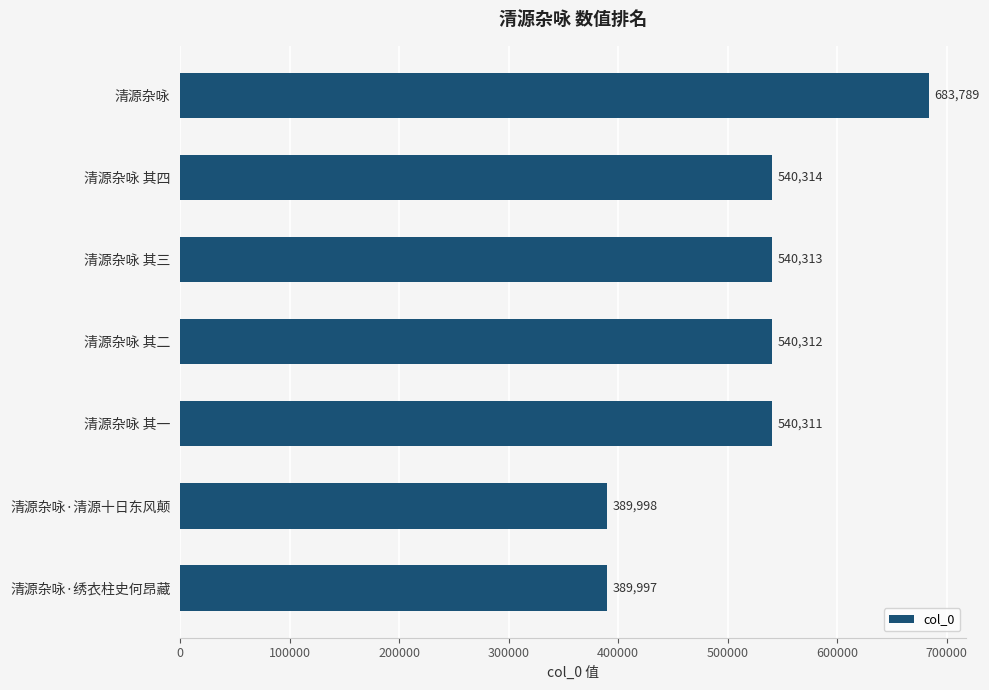

Reading top to bottom, extract all data points from this chart.

清源杂咏=683789	清源杂咏 其四=540314	清源杂咏 其三=540313	清源杂咏 其二=540312	清源杂咏 其一=540311	清源杂咏·清源十日东风颠=389998	清源杂咏·绣衣柱史何昂藏=389997